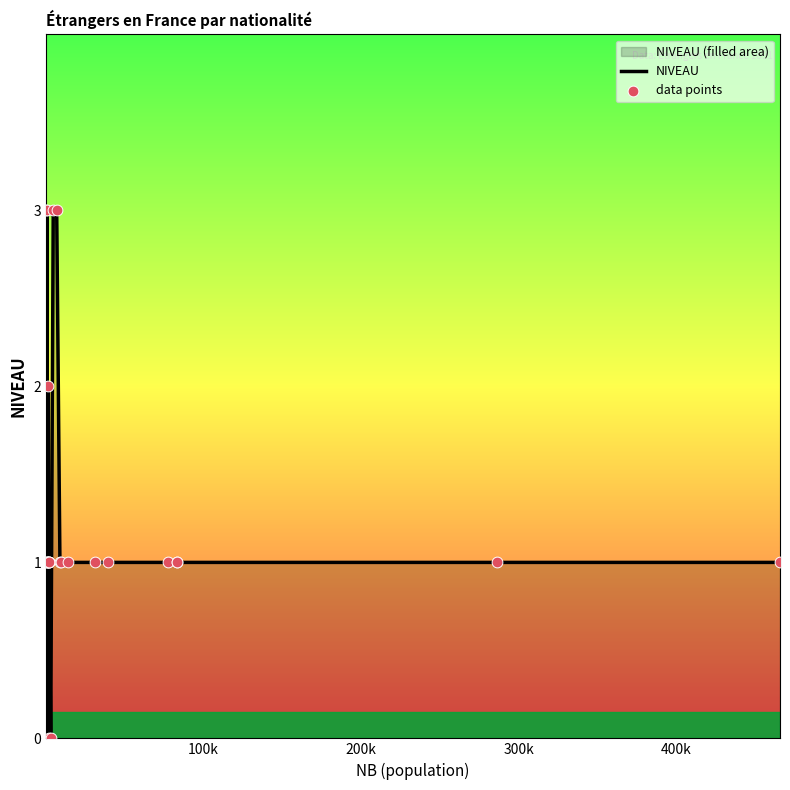

Which series contains the lowest Y value?

NIVEAU